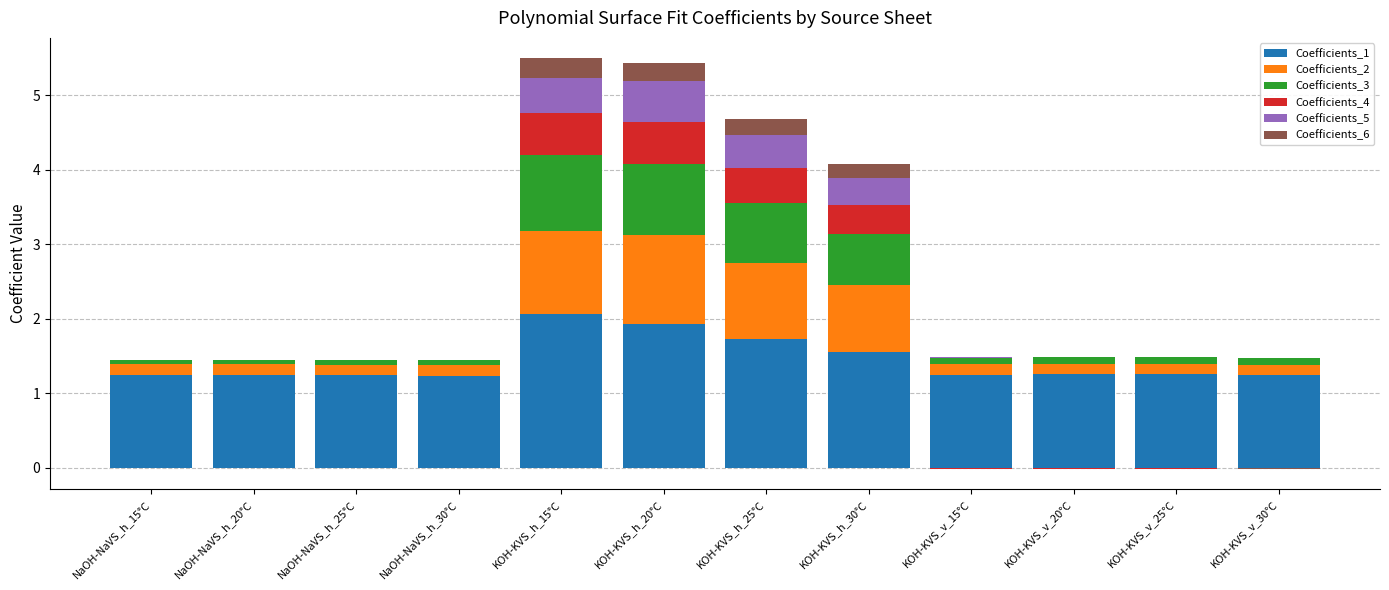

At which label does Coefficients_2 reach its peak?

KOH-KVS_h_20°C